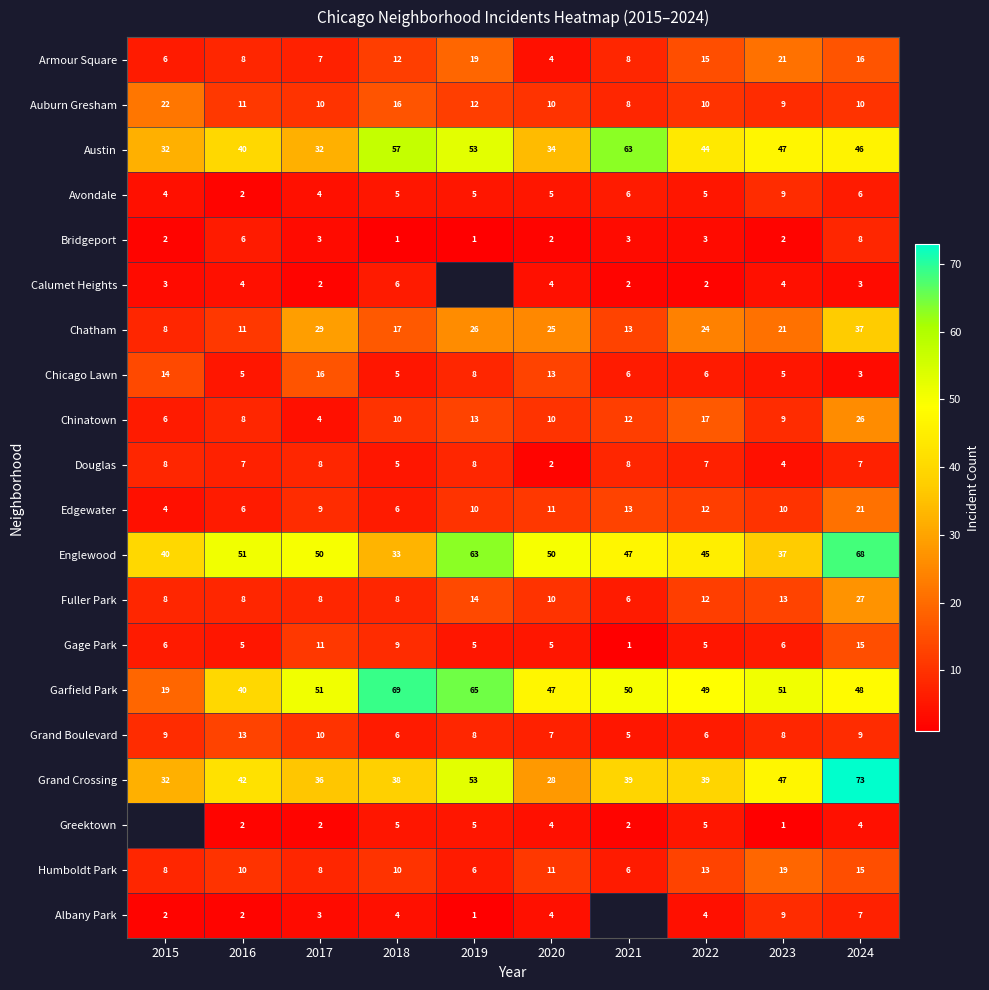

What is the average value of the Garfield Park series?

49